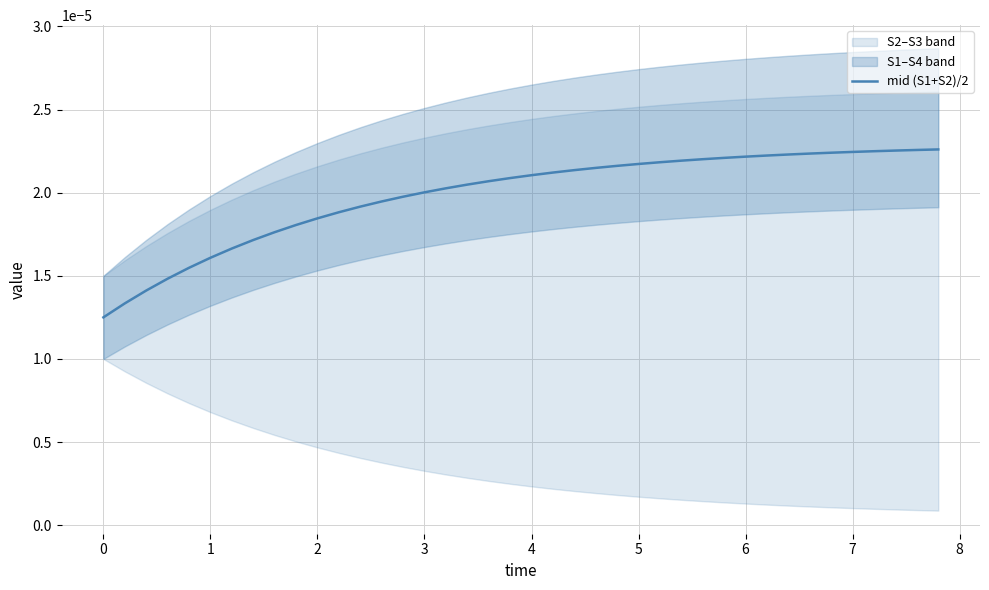

Is it true that the value at 12 is 0.0?

False